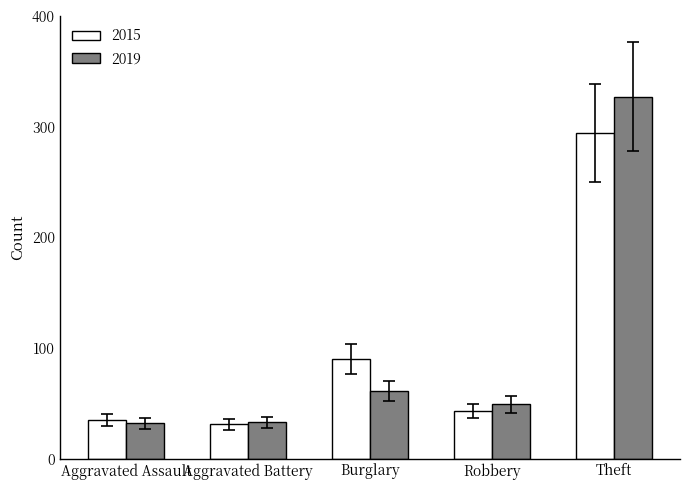

What is the value of the 2015 bar at the 5th from the left?

294